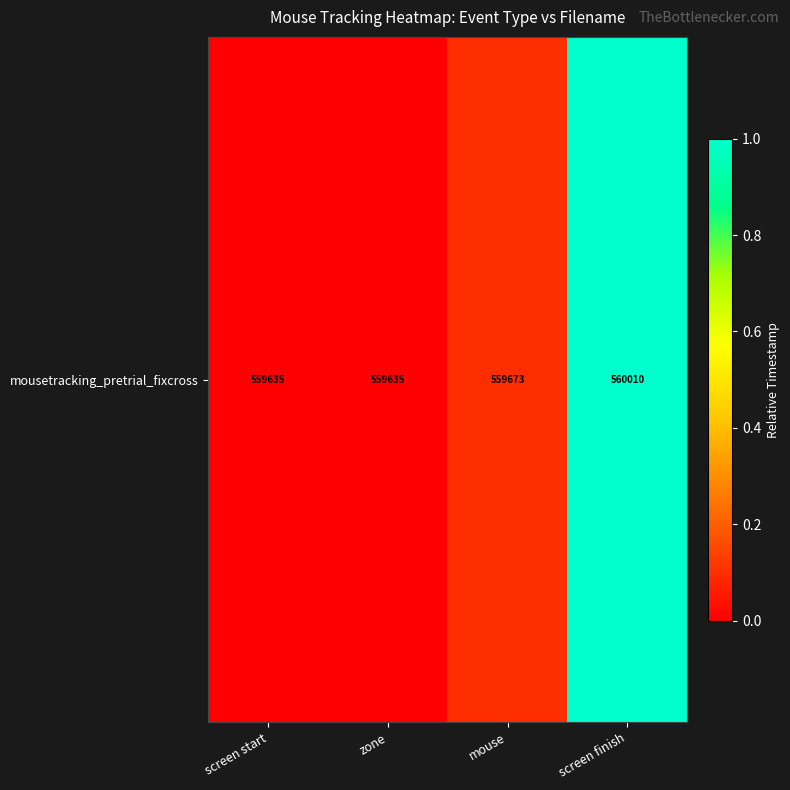

Is it true that the value at screen finish is 1.0?

True